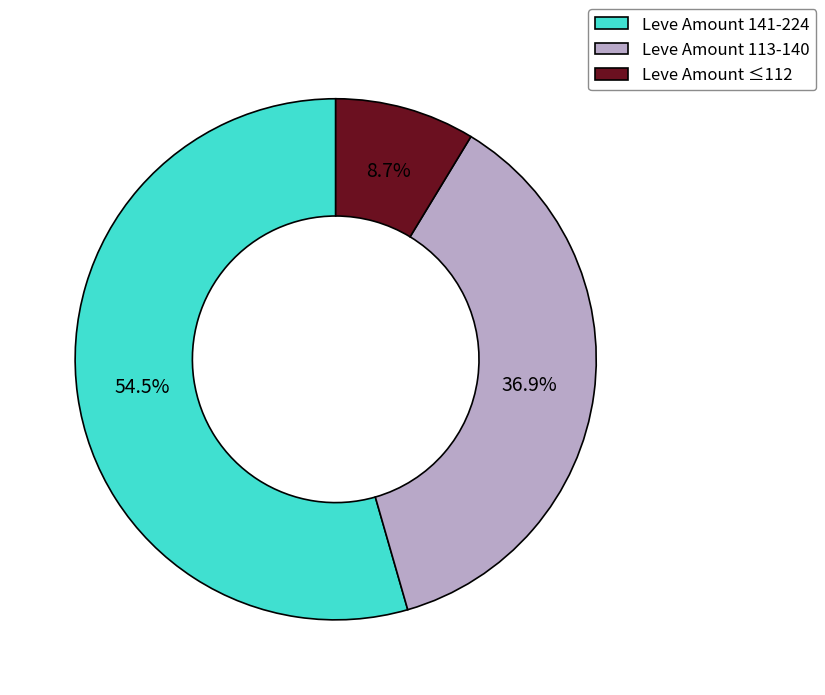

Which category has the smallest portion of the pie?

Leve Amount ≤112